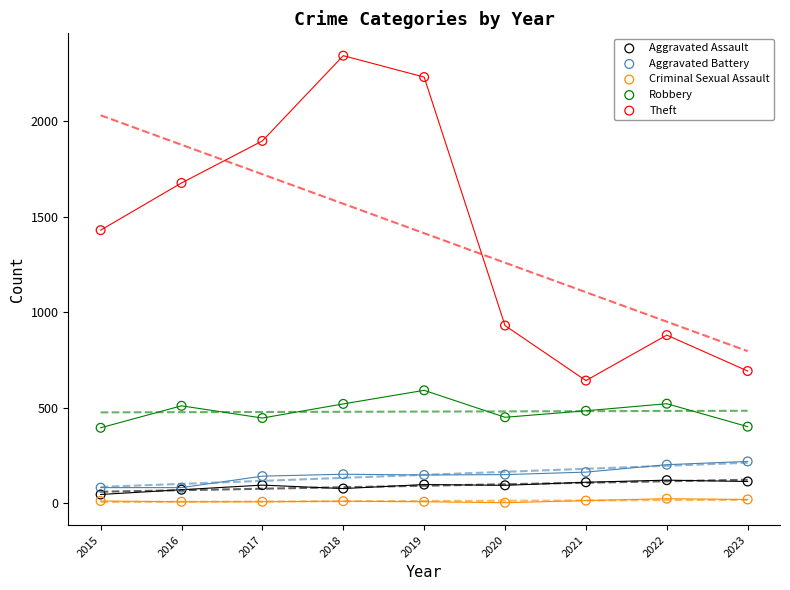

Which series has the largest Y range (max minus min)?

Theft